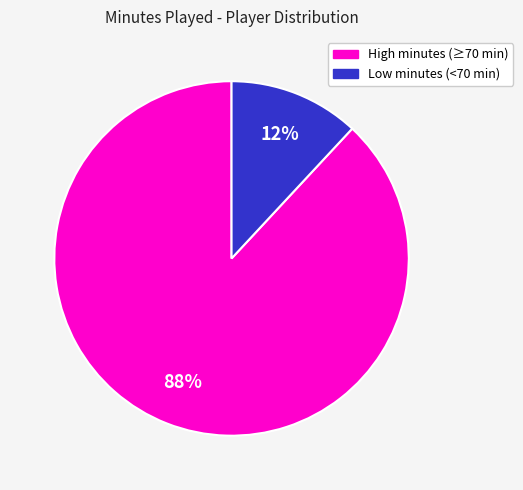

How many slices are in this pie chart?

2